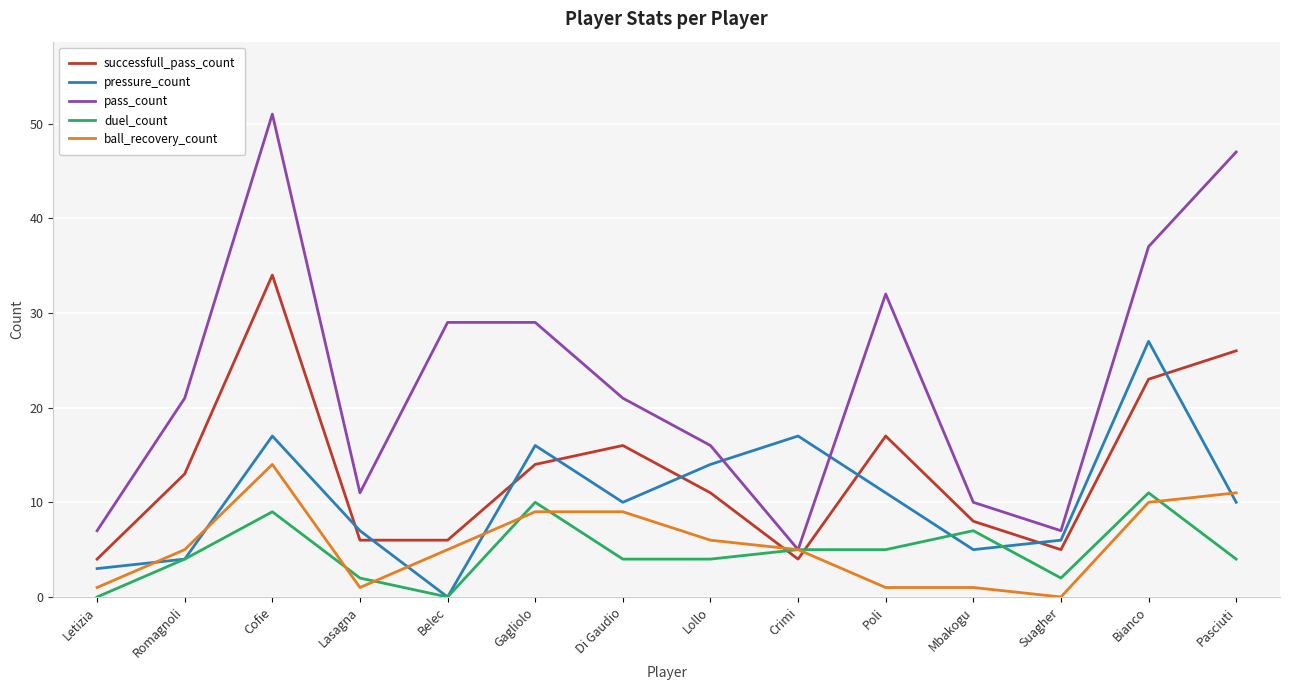

Which category has the lowest value in the pass_count series?

Crimi